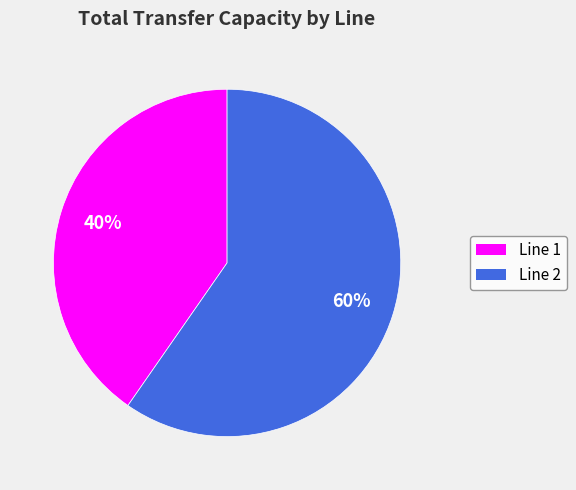

Is it true that Line 1 is 40% of the pie?

True